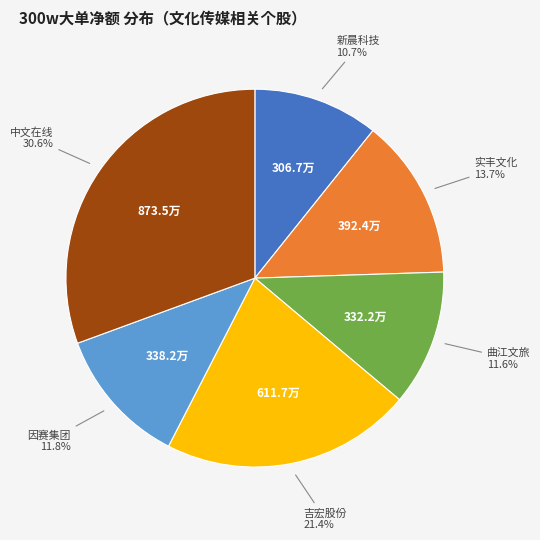

Is there a majority slice in this chart?

No